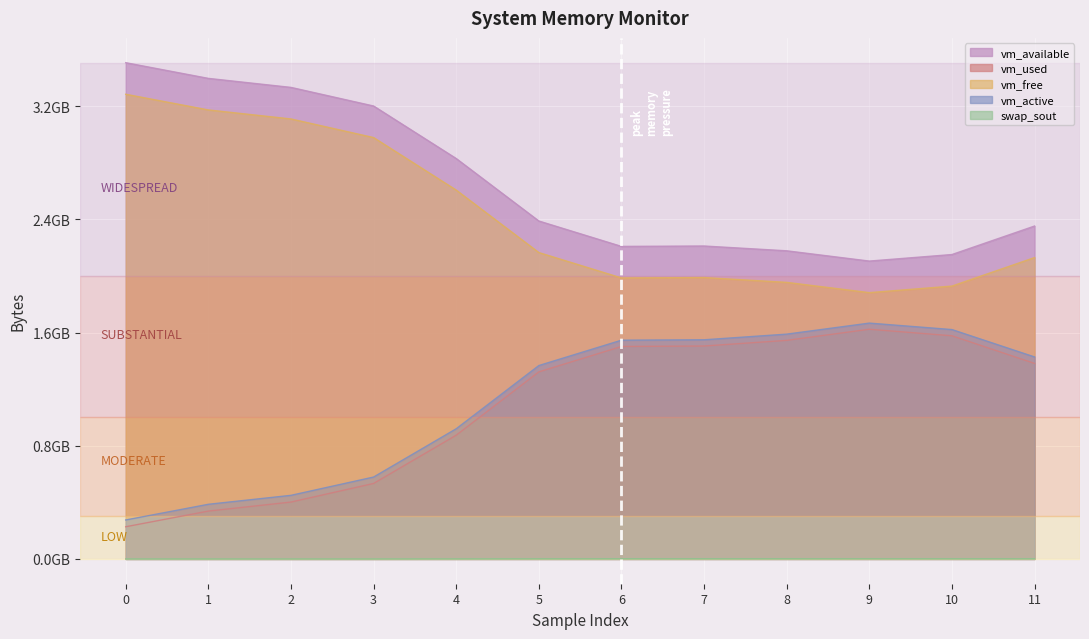

True or false: vm_active and vm_available cross at least once.

False